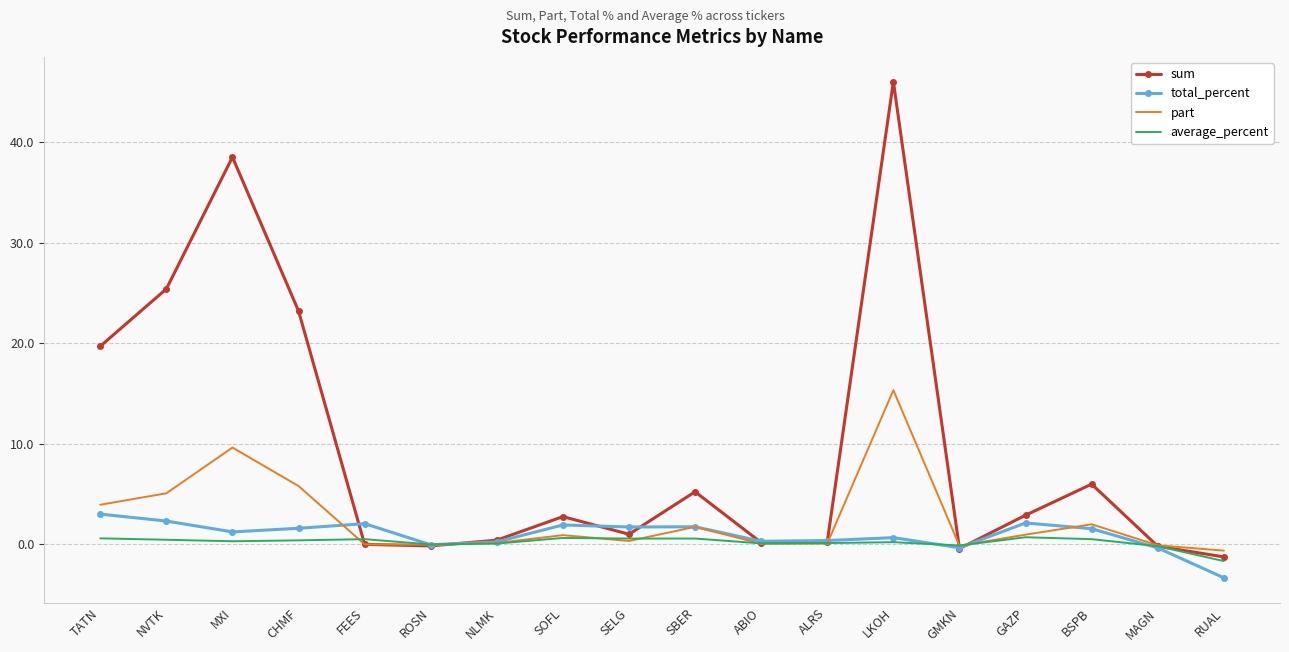

Where is sum nearest to the value 22?

CHMF